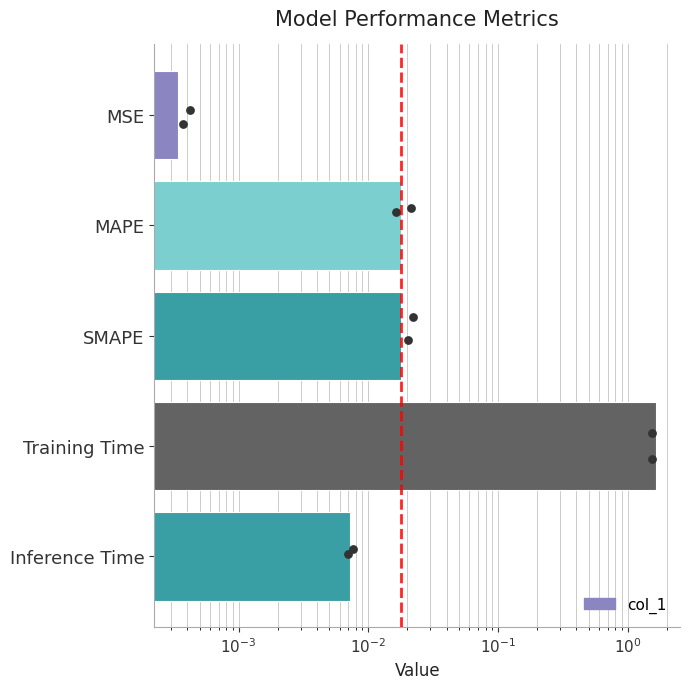

Between Training Time and MSE, which is larger?

Training Time